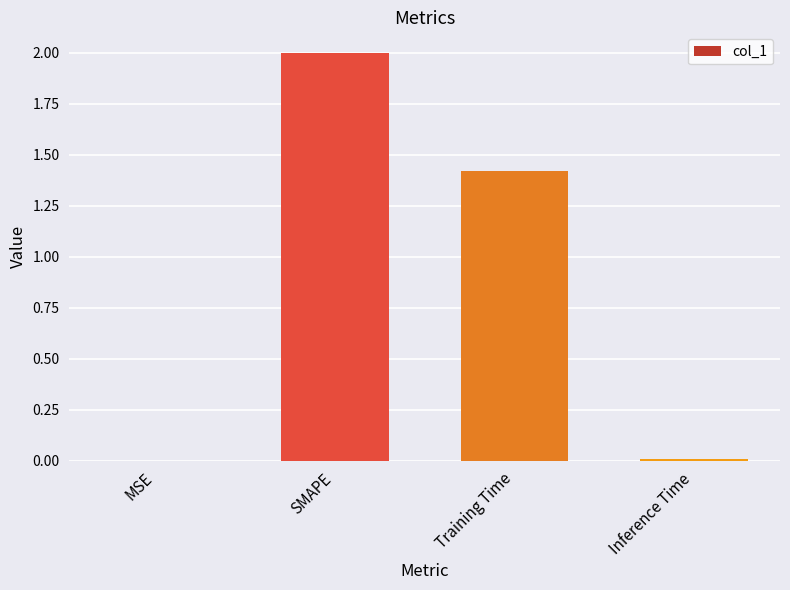

What is the difference between the values at Training Time and Inference Time?

1.4